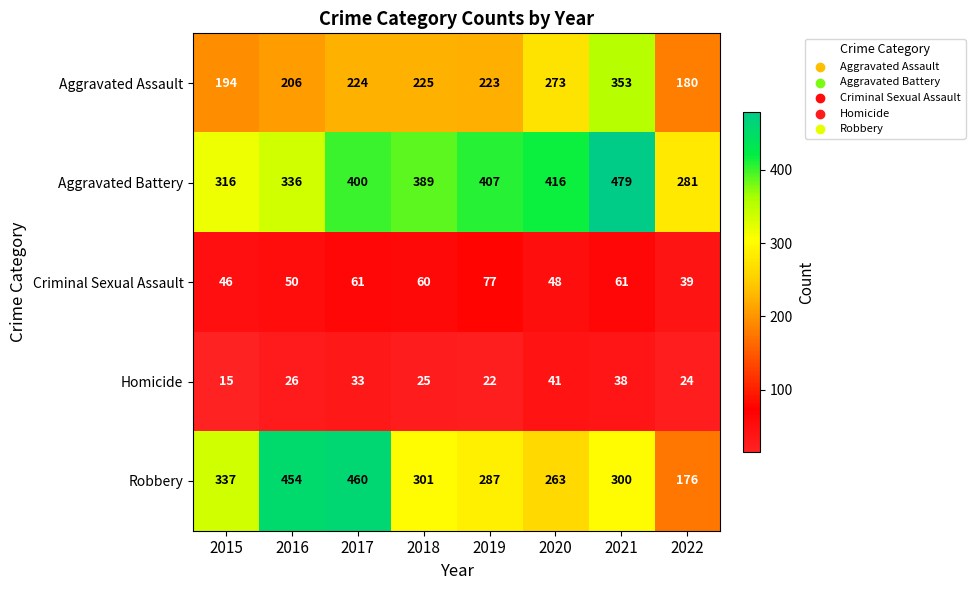

List the series in order of their peak value, highest first.

Aggravated Battery, Robbery, Aggravated Assault, Criminal Sexual Assault, Homicide